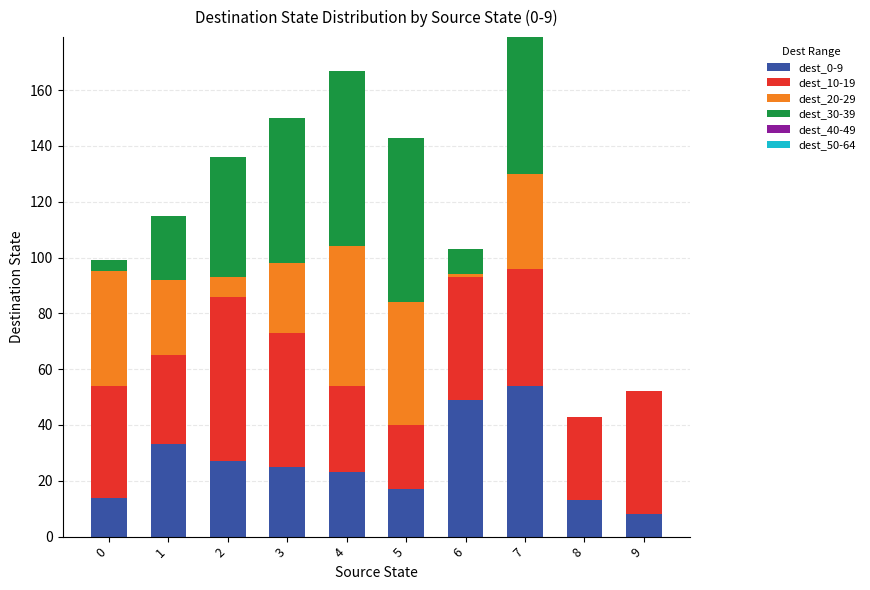

The value of dest_0-9 at 8 is 22. True or false?

False